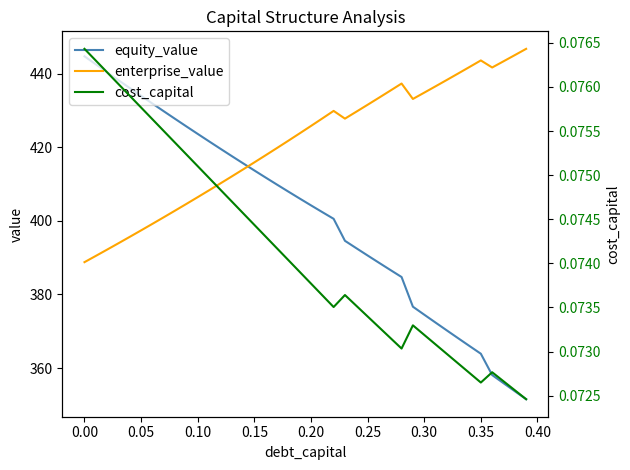

How many times do enterprise_value and equity_value cross each other?

1